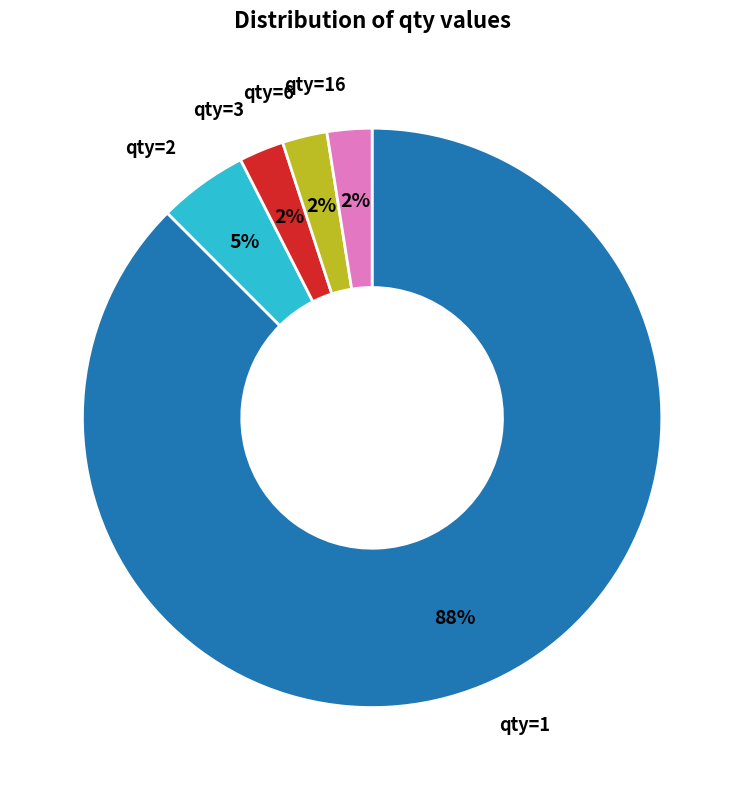

Which slice is the largest?

qty=1